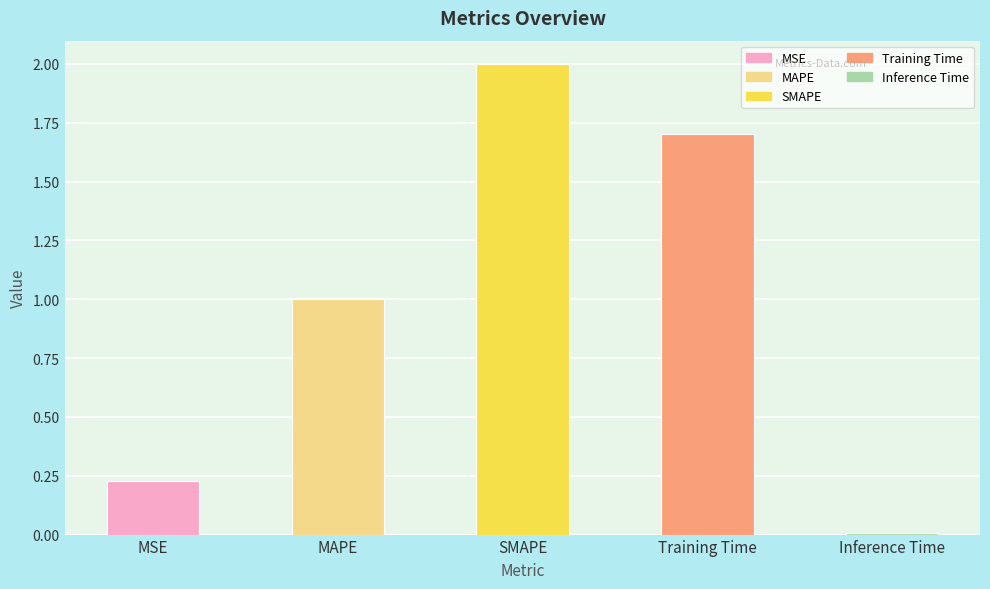

Between MSE and SMAPE, which is larger?

SMAPE